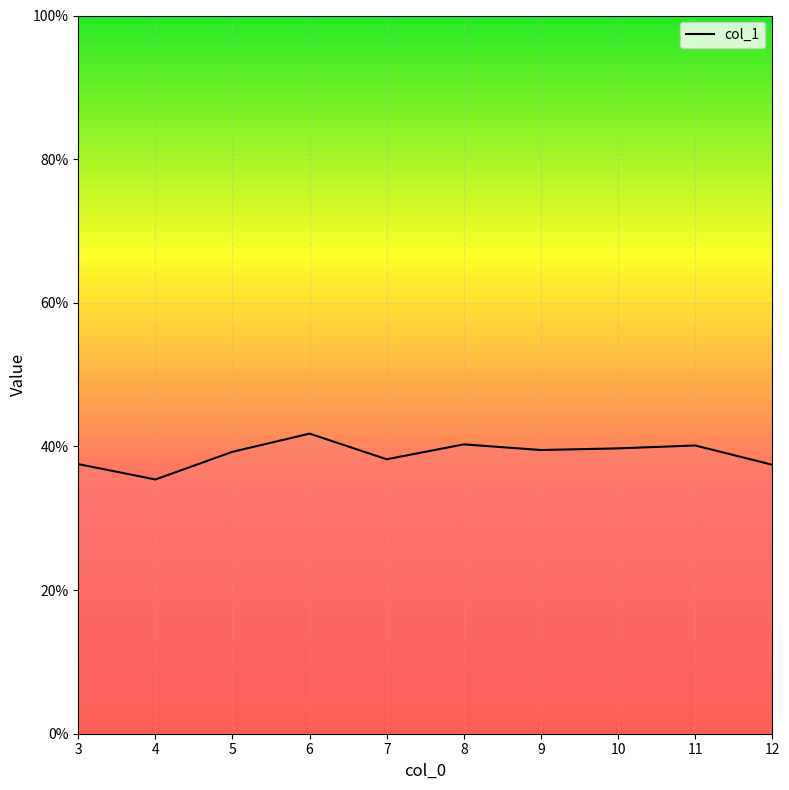

Between 4 and 11, which is larger?

11